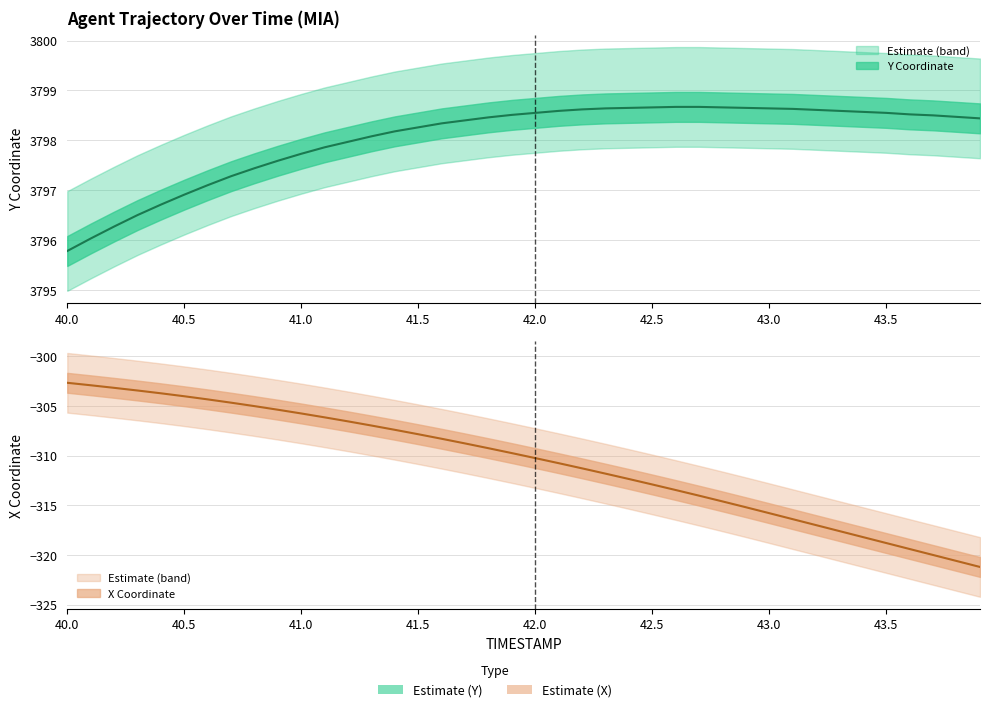

What position from the left is 42.6?

27